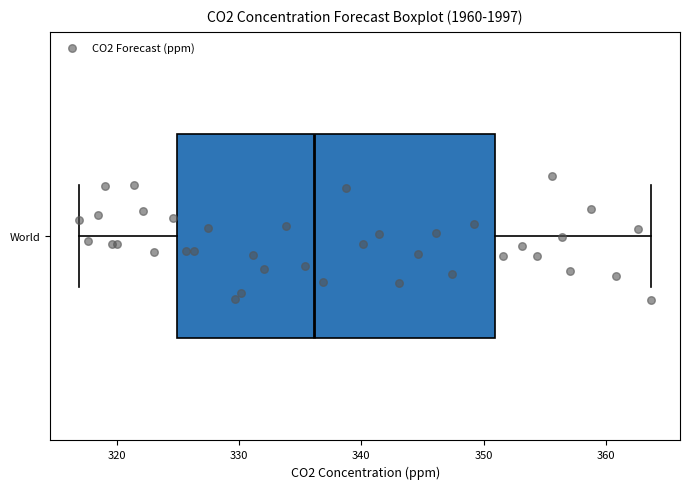

Where is the right edge of the box for World on the x-axis? The values are not printed on the chart, so give them approximately, as read against the axis.

351